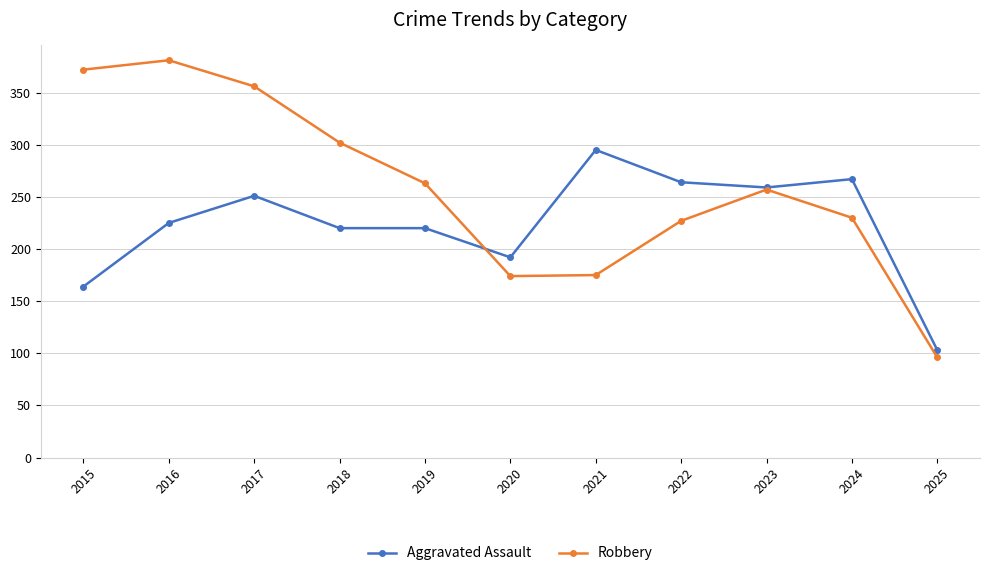

True or false: Robbery has a value of 211 at 2018.

False